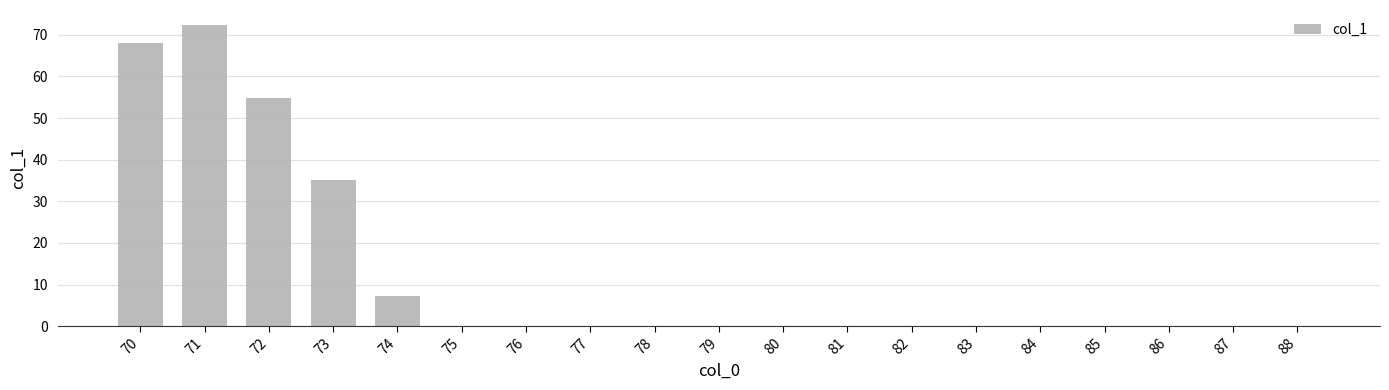

How many distinct data groups are displayed?

1